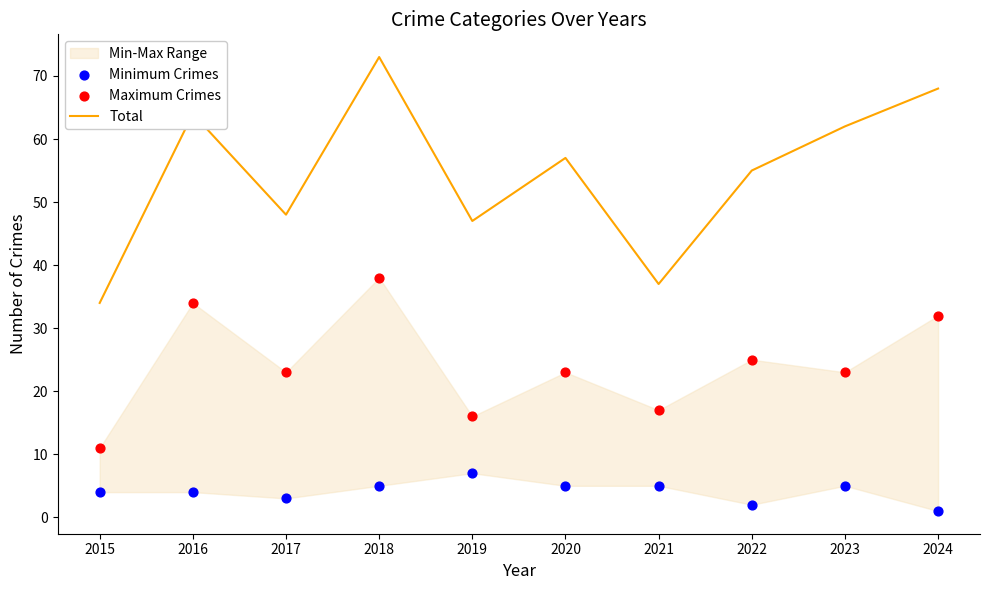

Which series contains the highest Y value?

Total